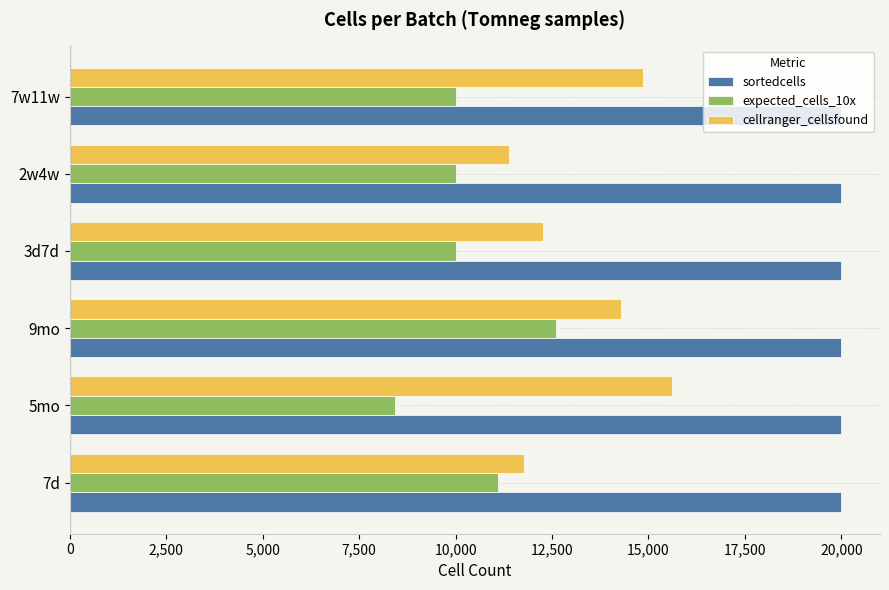

What is the spread (max minus min) of values at 9mo?

7400